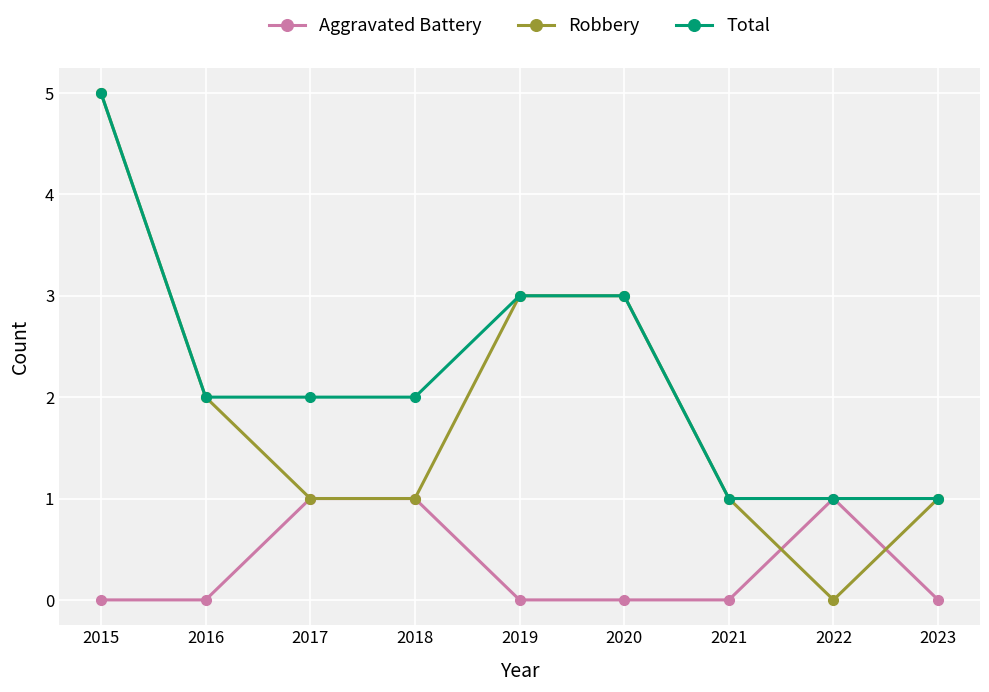

List the series in order of their overall mean, highest first.

Total, Robbery, Aggravated Battery